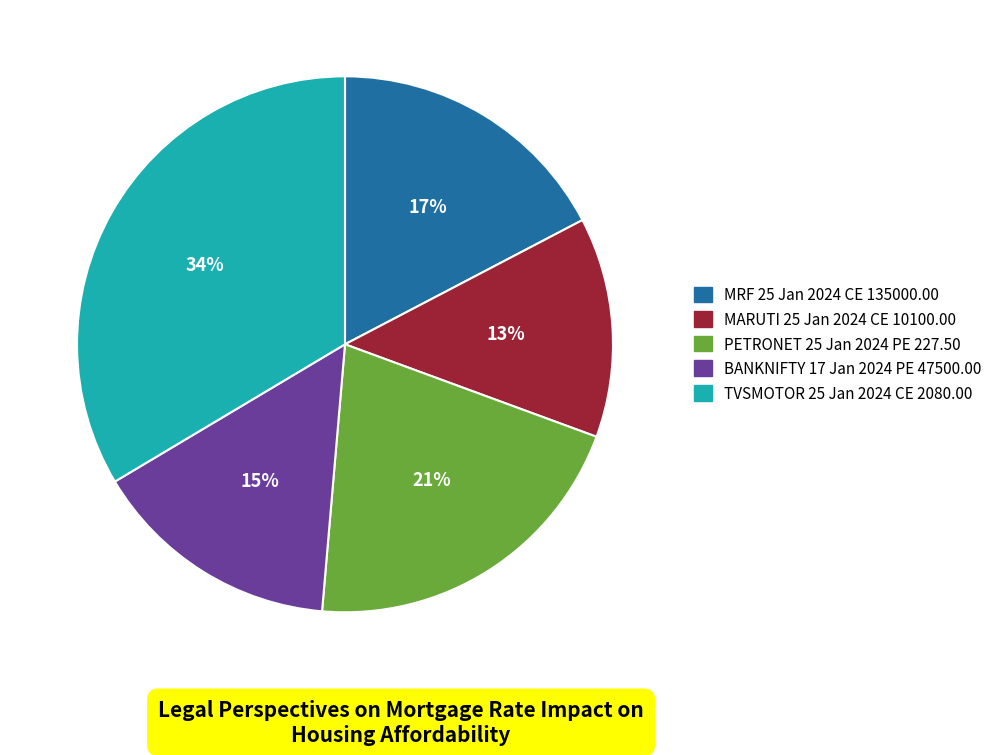

Does PETRONET 25 Jan 2024 PE 227.50 represent more than half of the total?

No